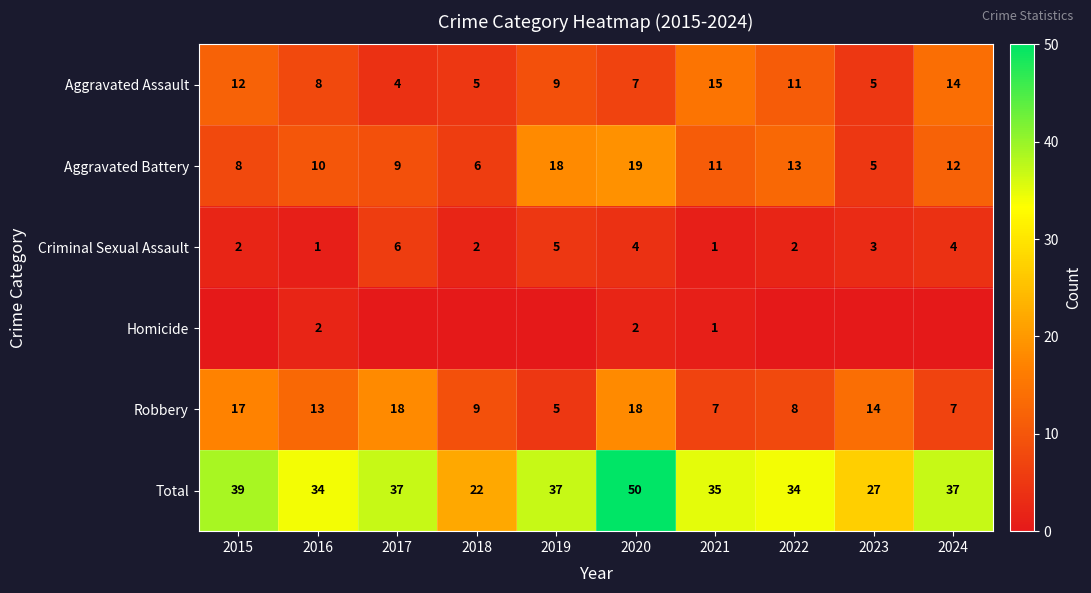

Where does the Robbery series first go above 13?

2015